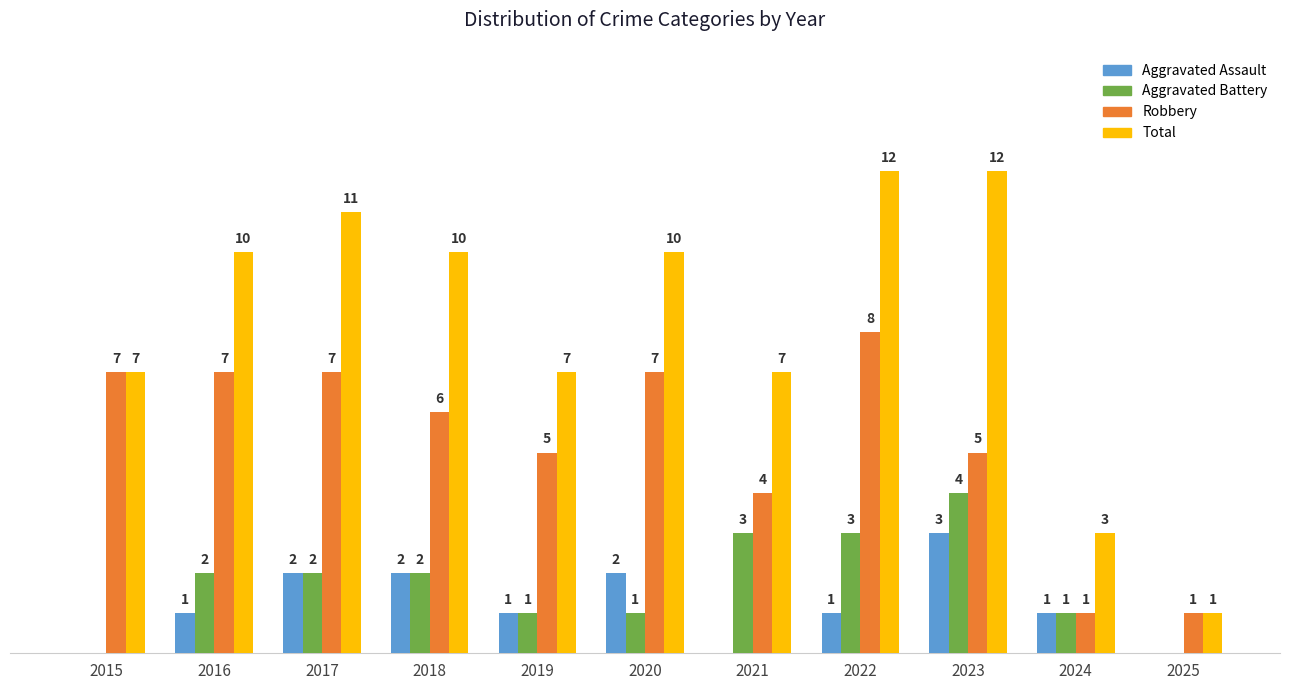

Which series has the largest total across all categories?

Total